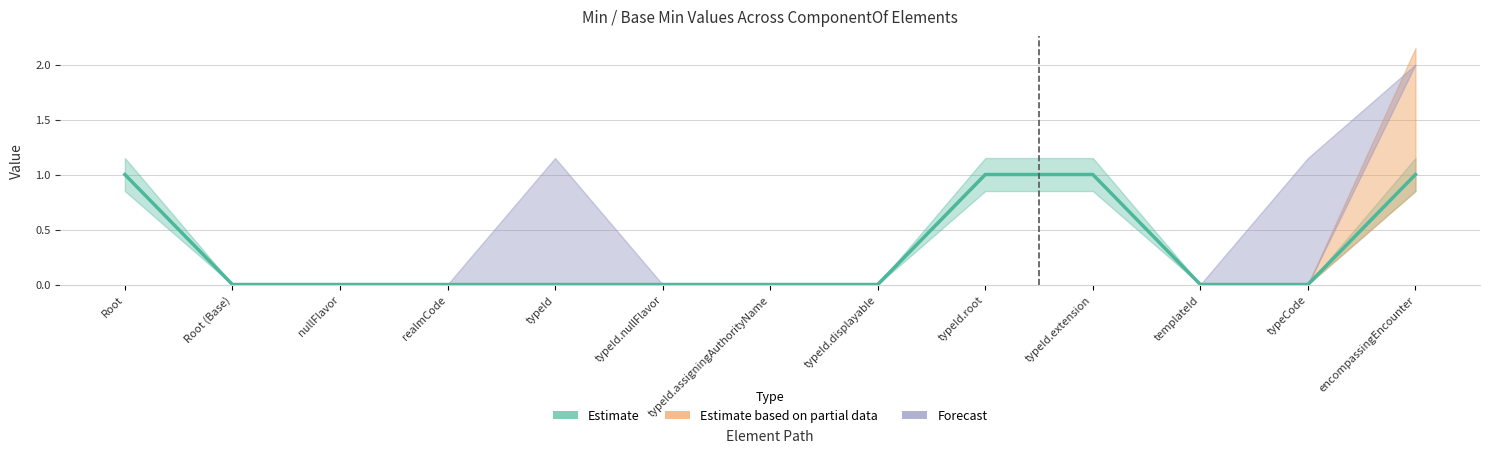

Reading left to right, extract all data points from this chart.

Estimate: ComponentOf=1	ComponentOf (Base)=0	ComponentOf.nullFlavor=0	ComponentOf.realmCode=0	ComponentOf.typeId=0	ComponentOf.typeId.nullFlavor=0	ComponentOf.typeId.assigningAuthorityName=0	ComponentOf.typeId.displayable=0	ComponentOf.typeId.root=1	ComponentOf.typeId.extension=1	ComponentOf.templateId=0	ComponentOf.typeCode=0	ComponentOf.encompassingEncounter=1
Estimate based on partial data: ComponentOf=0	ComponentOf (Base)=0	ComponentOf.nullFlavor=0	ComponentOf.realmCode=0	ComponentOf.typeId=0	ComponentOf.typeId.nullFlavor=0	ComponentOf.typeId.assigningAuthorityName=0	ComponentOf.typeId.displayable=0	ComponentOf.typeId.root=0	ComponentOf.typeId.extension=0	ComponentOf.templateId=0	ComponentOf.typeCode=0	ComponentOf.encompassingEncounter=1
Forecast: ComponentOf=0	ComponentOf (Base)=0	ComponentOf.nullFlavor=0	ComponentOf.realmCode=0	ComponentOf.typeId=1	ComponentOf.typeId.nullFlavor=0	ComponentOf.typeId.assigningAuthorityName=0	ComponentOf.typeId.displayable=0	ComponentOf.typeId.root=0	ComponentOf.typeId.extension=0	ComponentOf.templateId=0	ComponentOf.typeCode=1	ComponentOf.encompassingEncounter=0